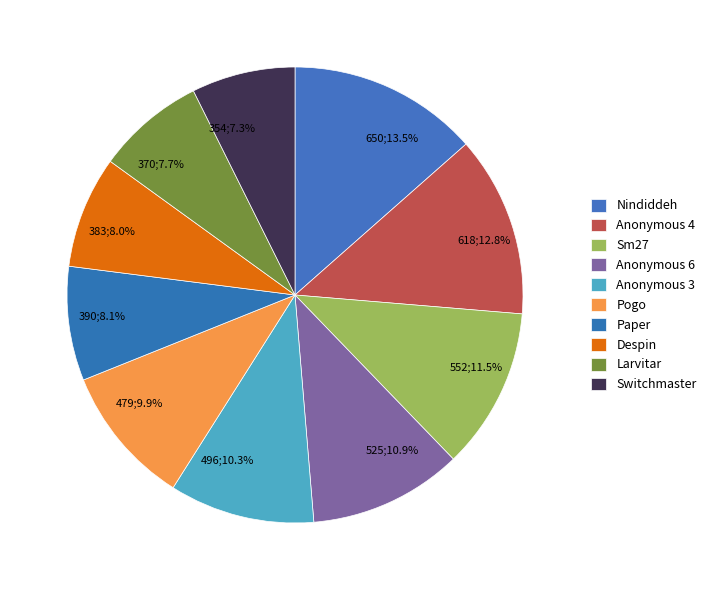

Does 354;7.3% represent more than half of the total?

No